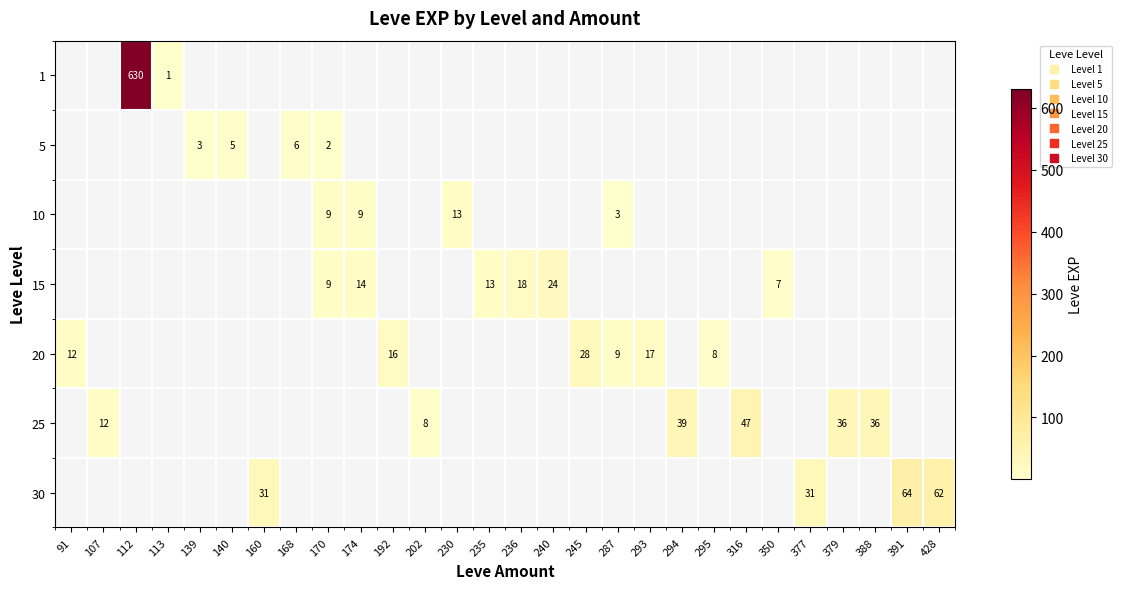

At which label is 10 closest to 6?

170